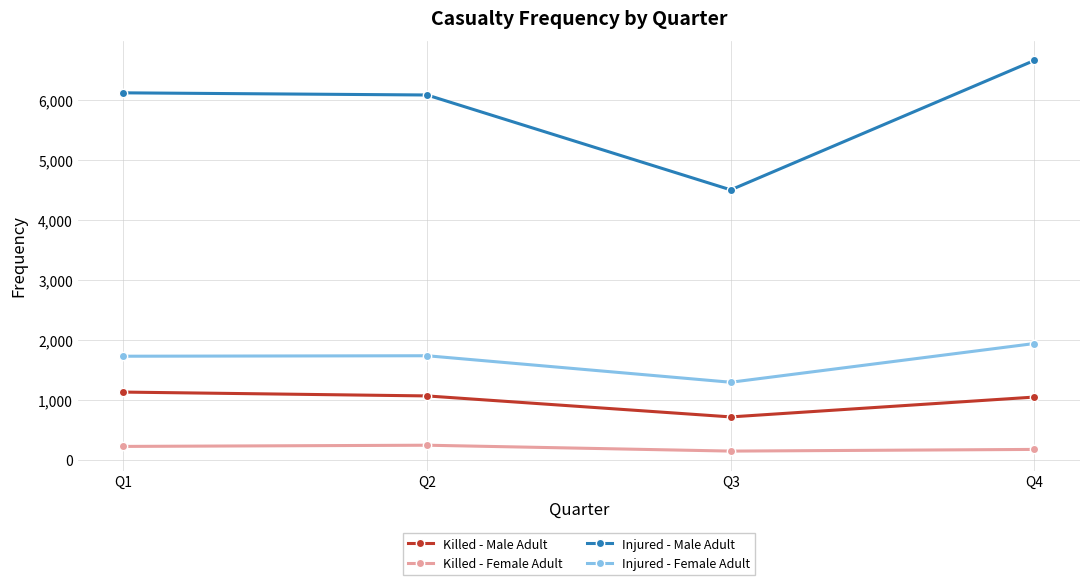

What value does the Killed - Male Adult series have at Q1, to the nearest 5?

1130